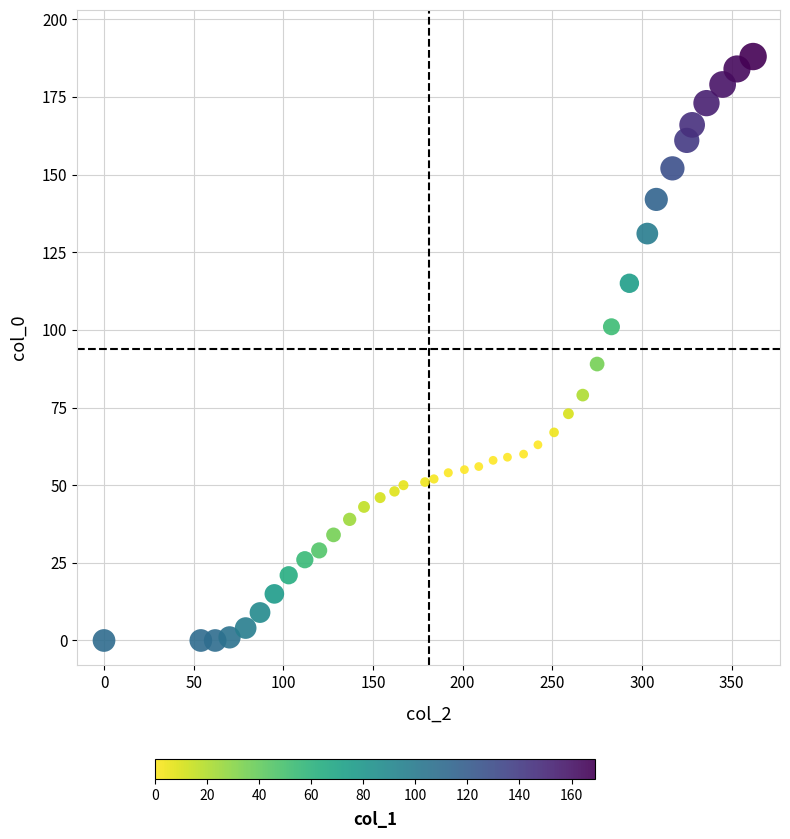

What is the range of X values (max minus min)?

362